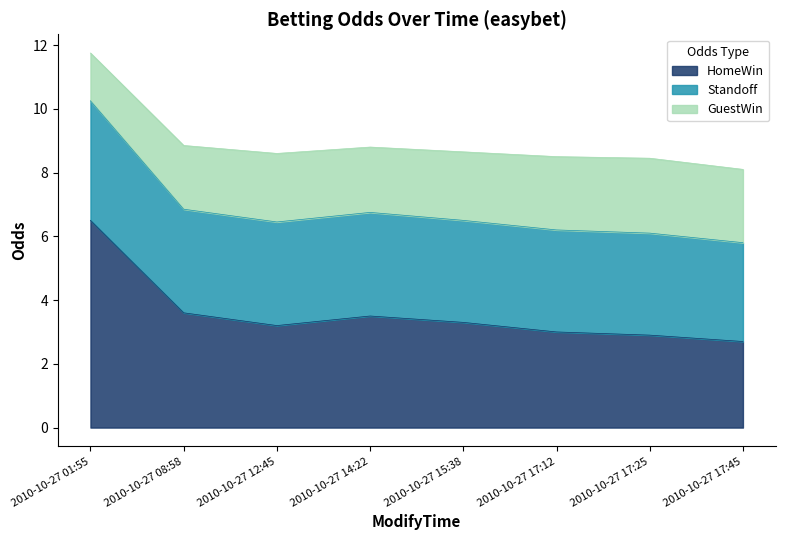

What is the total value across all series at 2010-10-27 14:22?

8.8